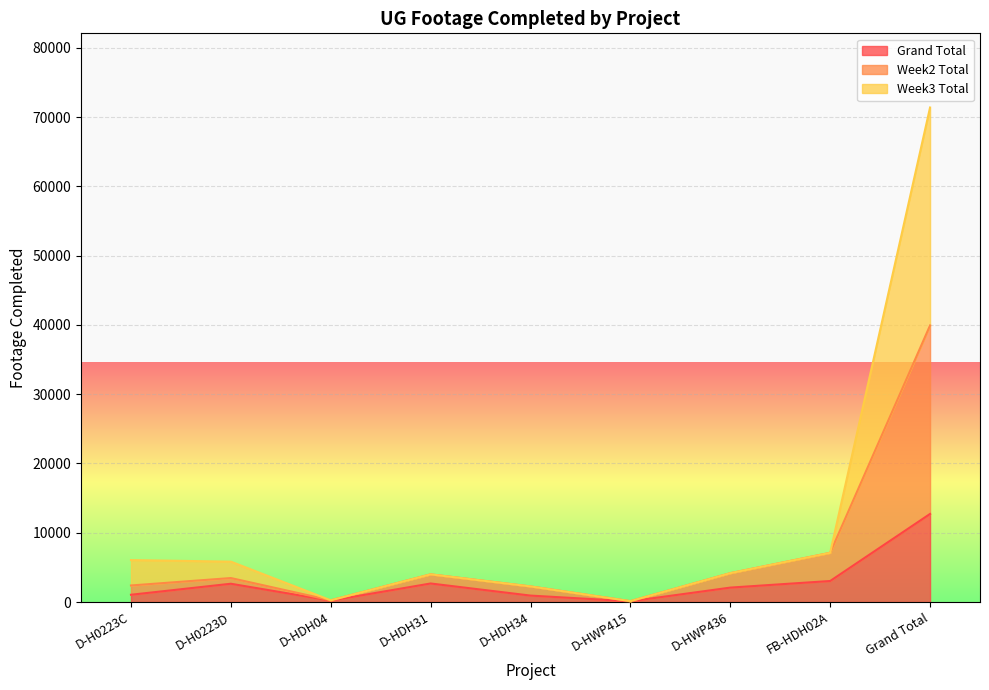

What is the greatest value displayed?

71395